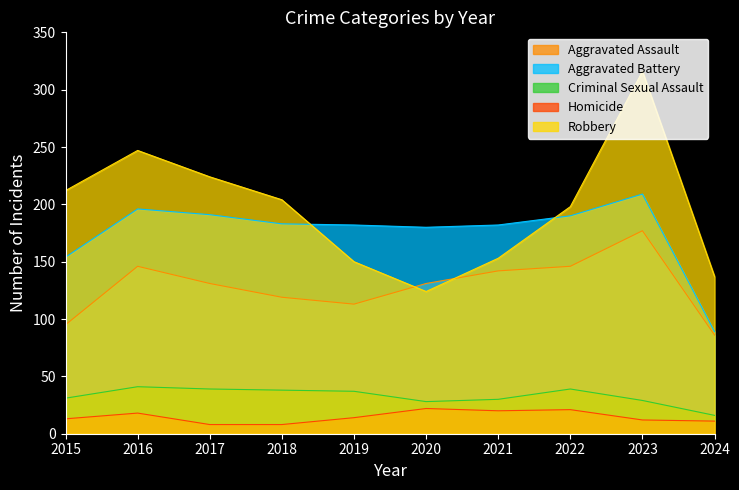

At which label does Criminal Sexual Assault first exceed 37?

2016